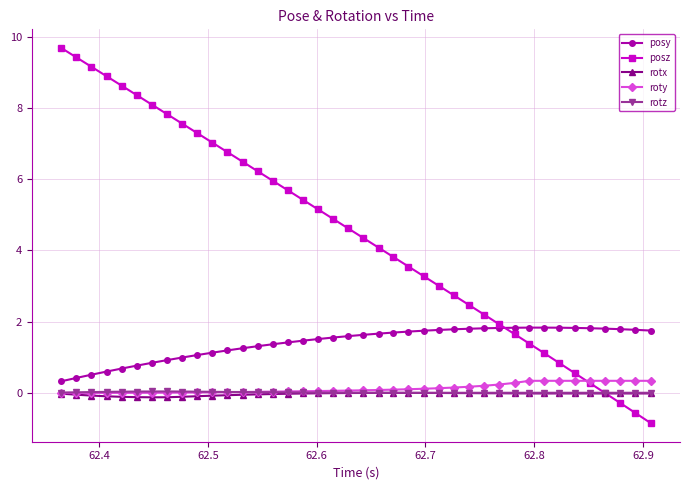

Which series has the largest total across all categories?

posz